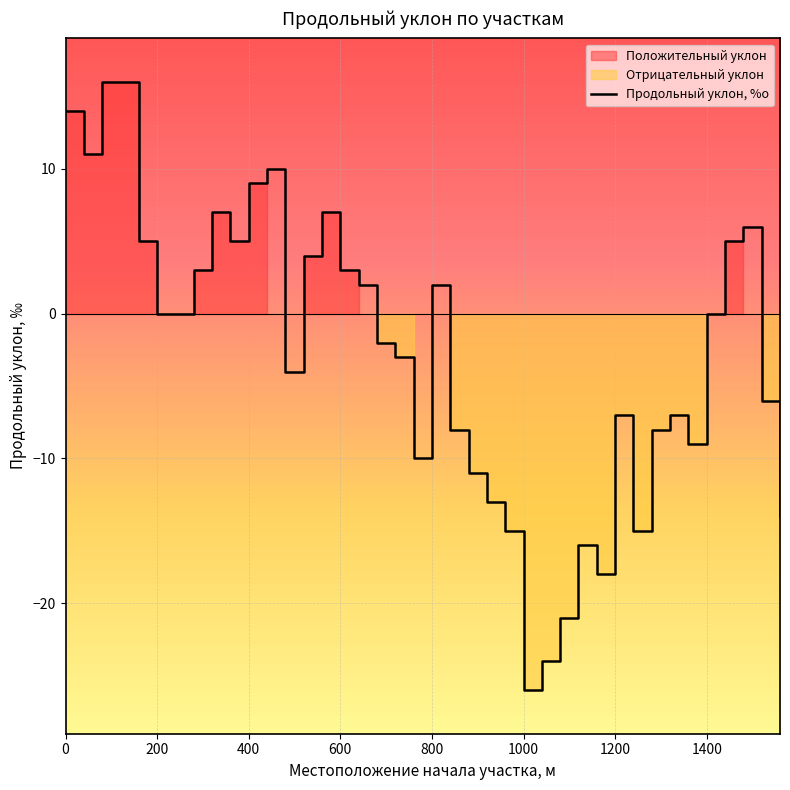

What is the value of the 28th point from the left?

-21